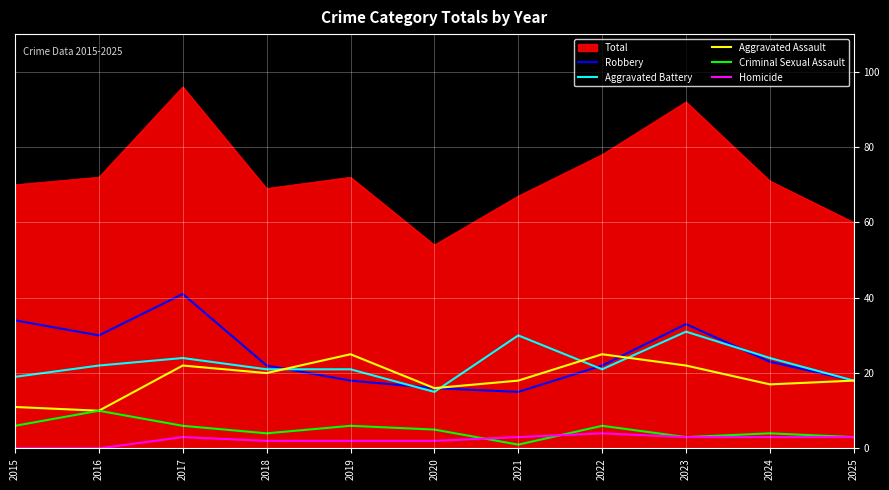

What value does the Homicide series have at 2024?

3